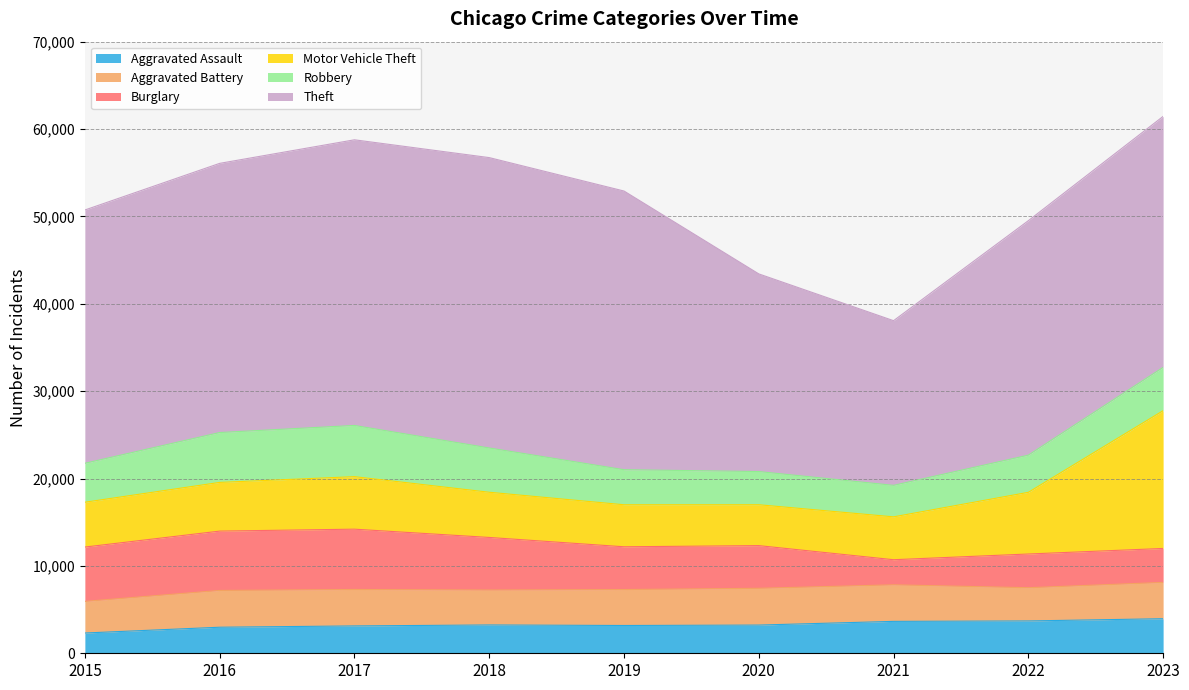

Reading left to right, extract all data points from this chart.

Aggravated Assault: 2015=2319	2016=2982	2017=3130	2018=3241	2019=3181	2020=3228	2021=3651	2022=3701	2023=3956
Aggravated Battery: 2015=3622	2016=4210	2017=4173	2018=3999	2019=4114	2020=4210	2021=4185	2022=3804	2023=4155
Burglary: 2015=6217	2016=6791	2017=6902	2018=6017	2019=4894	2020=4884	2021=2872	2022=3857	2023=3886
Motor Vehicle Theft: 2015=5130	2016=5574	2017=6011	2018=5173	2019=4810	2020=4679	2021=4907	2022=7060	2023=15769
Robbery: 2015=4457	2016=5707	2017=5860	2018=5068	2019=4011	2020=3798	2021=3605	2022=4254	2023=4957
Theft: 2015=28989	2016=30808	2017=32692	2018=33232	2019=31895	2020=22621	2021=18846	2022=26836	2023=28725